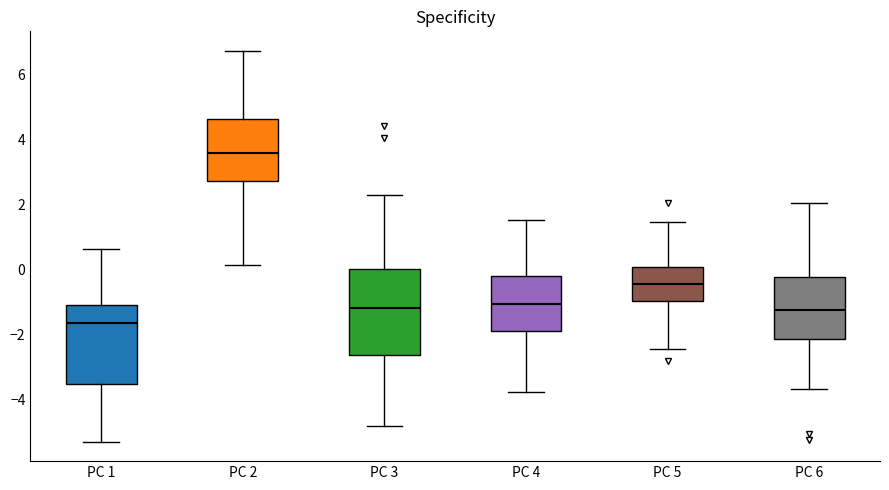

Which box has the highest median line?

PC 2